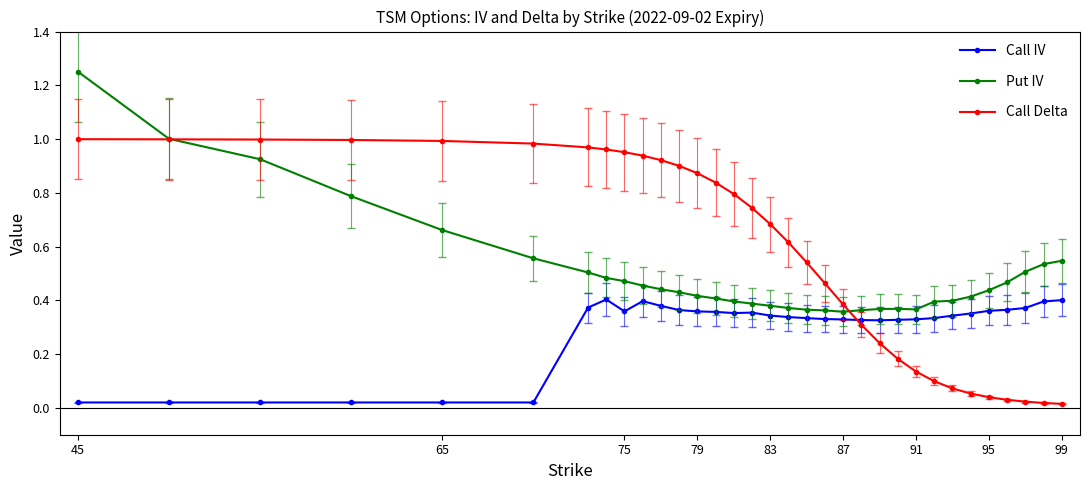

Which series has the largest range (max minus min)?

Call Delta